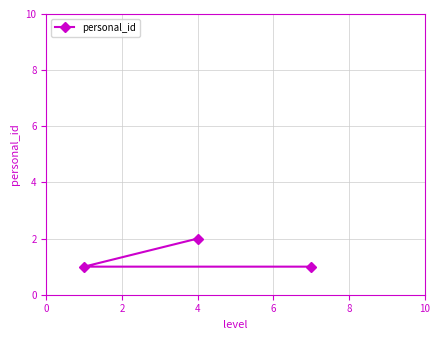

Does the chart display data point markers on the line(s)?

Yes